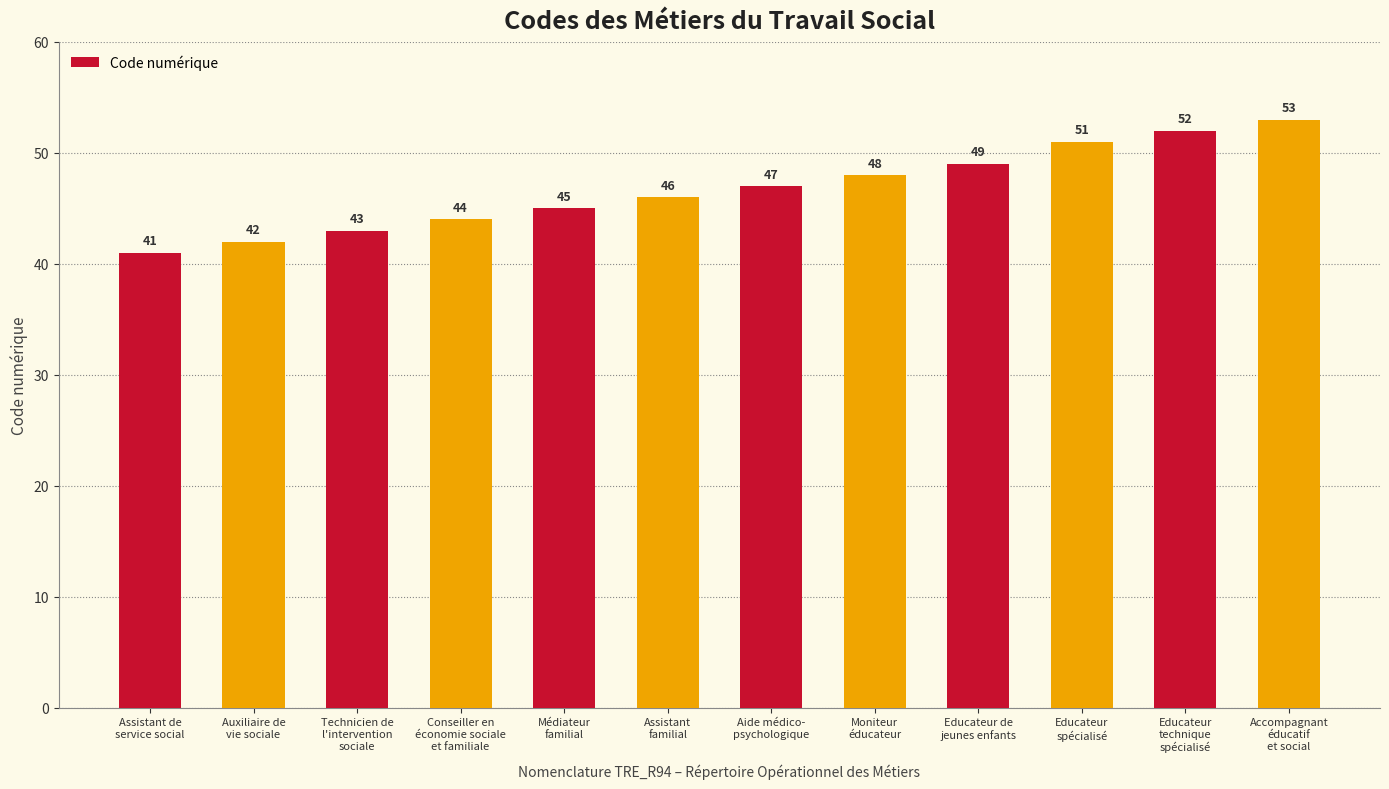

Which category has the lowest value across all series?

Assistant de
service social